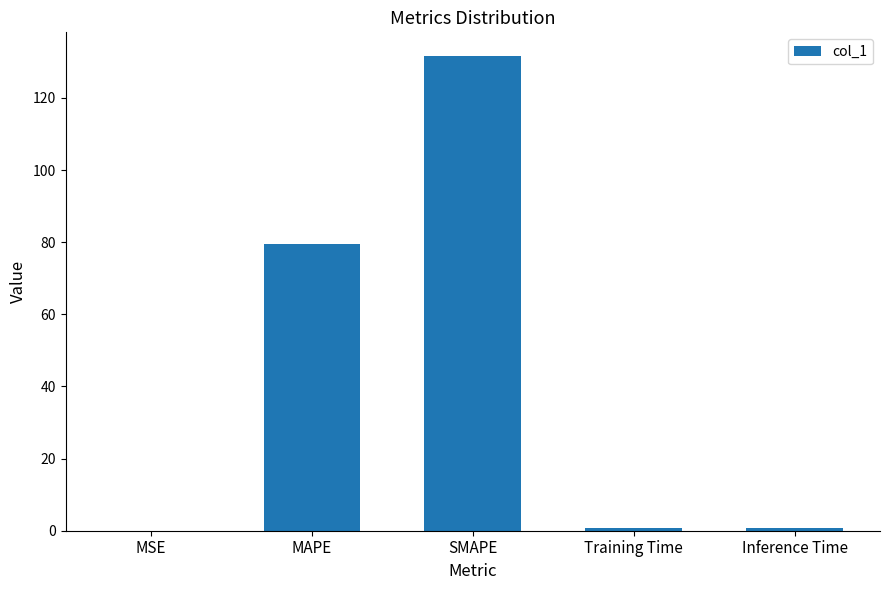

What is the change in value from SMAPE to Inference Time?

-130.8